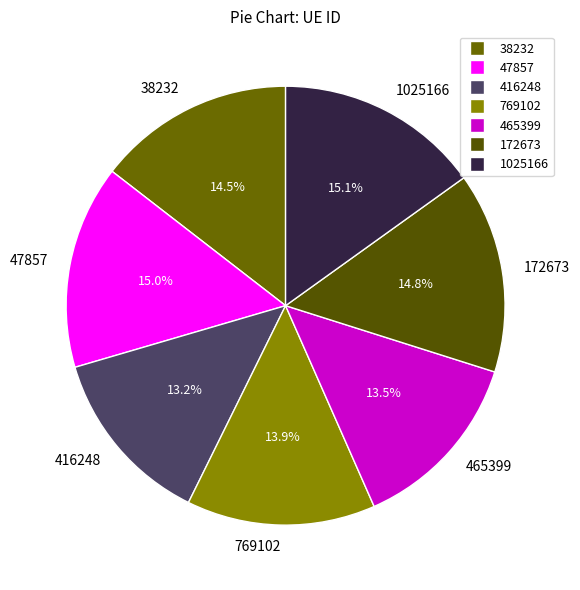

Which has a higher value, 769102 or 1025166?

1025166